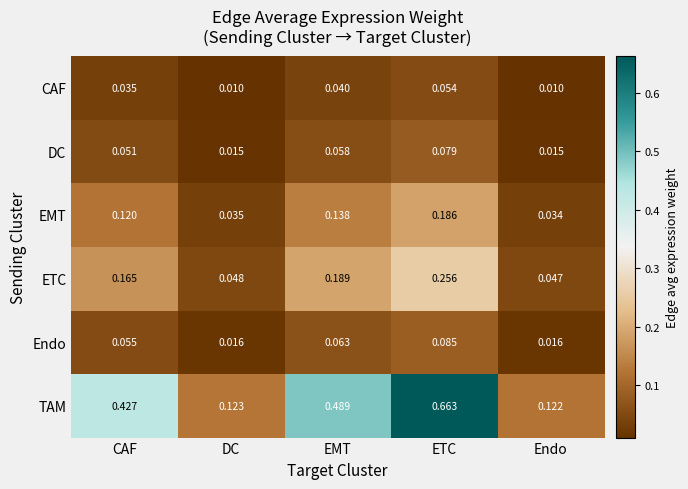

Rank the series at ETC from lowest to highest value.

CAF, DC, Endo, EMT, ETC, TAM